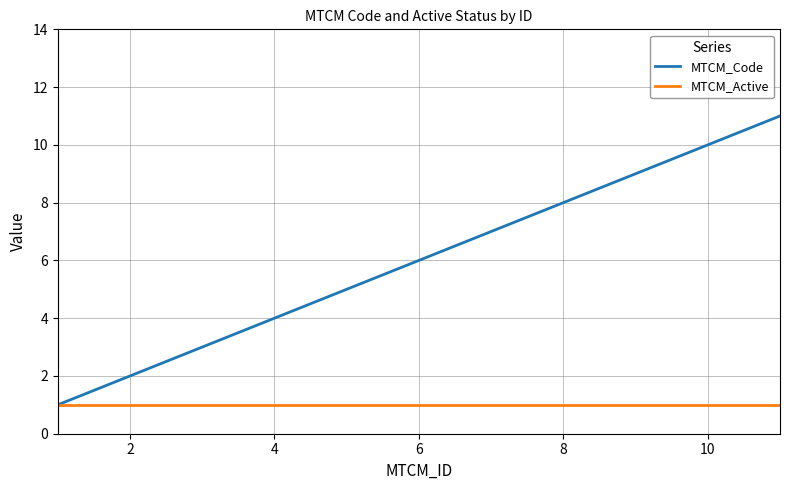

Which series has the largest range (max minus min)?

MTCM_Code